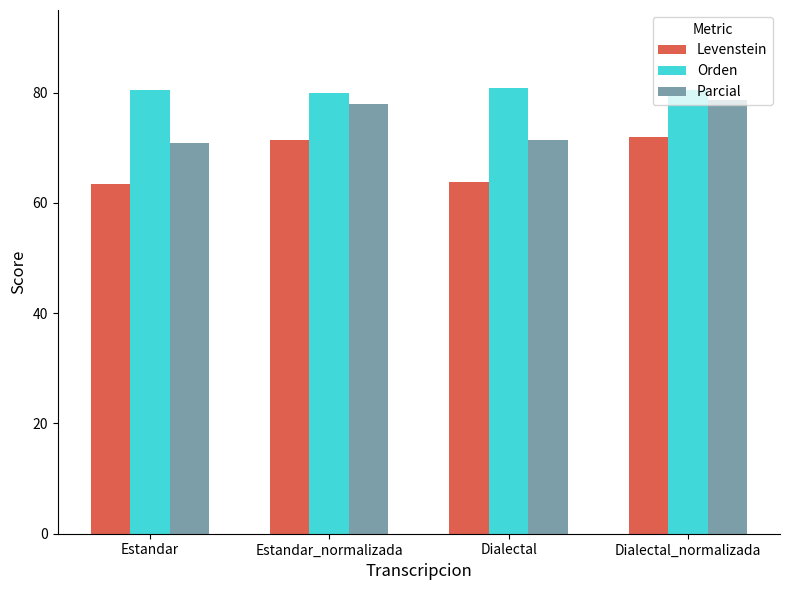

Is it true that Levenstein equals 63.4 at Estandar?

True